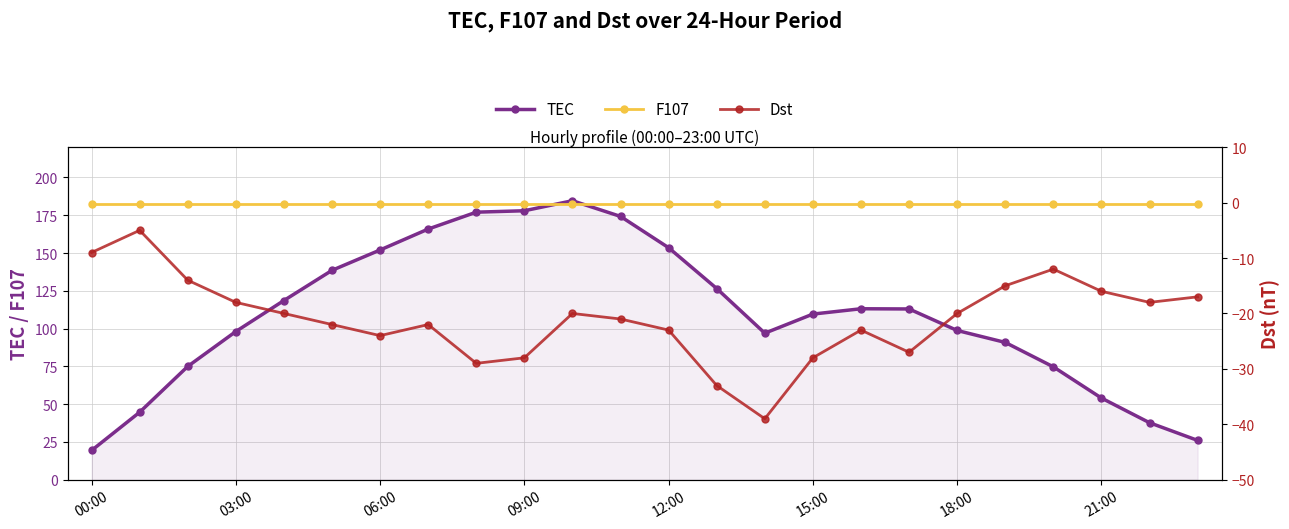

At which category is the sum across all series the highest?

10